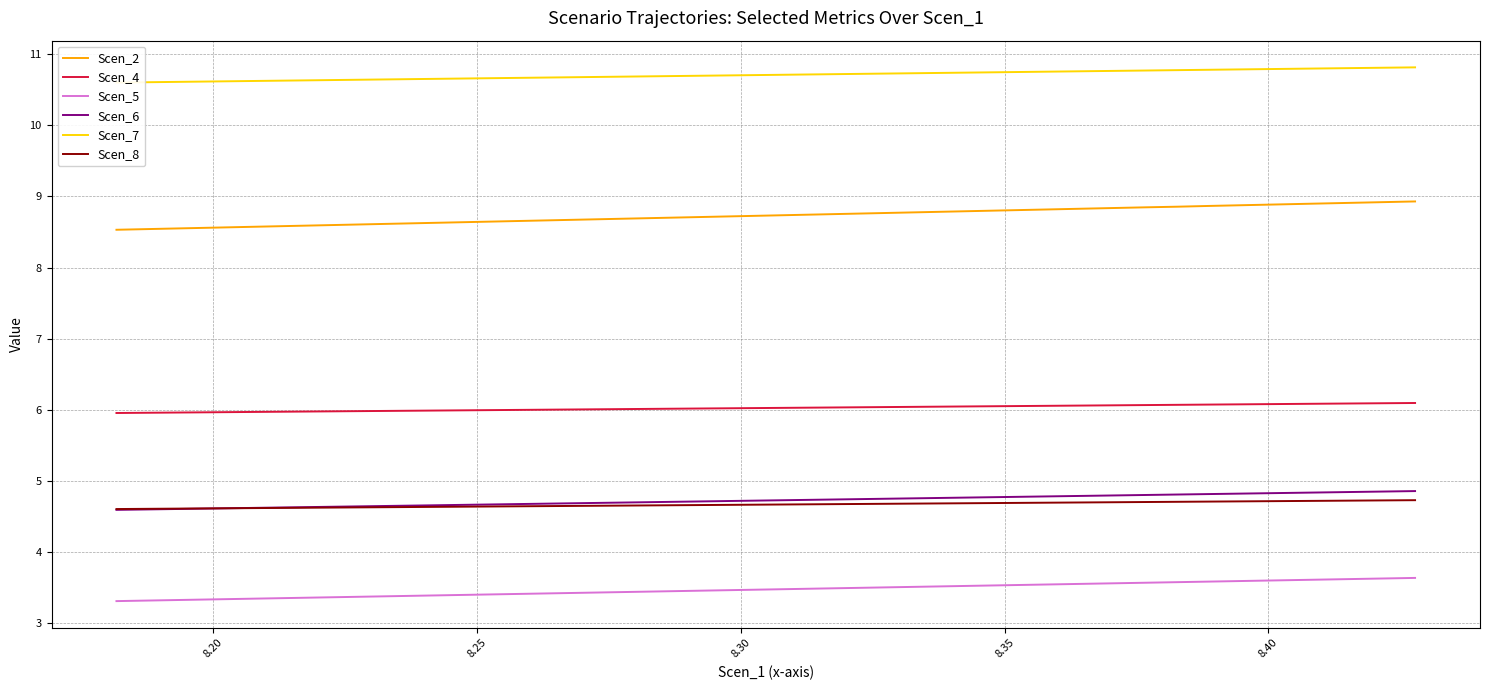

True or false: Scen_4 and Scen_6 intersect in this chart.

False